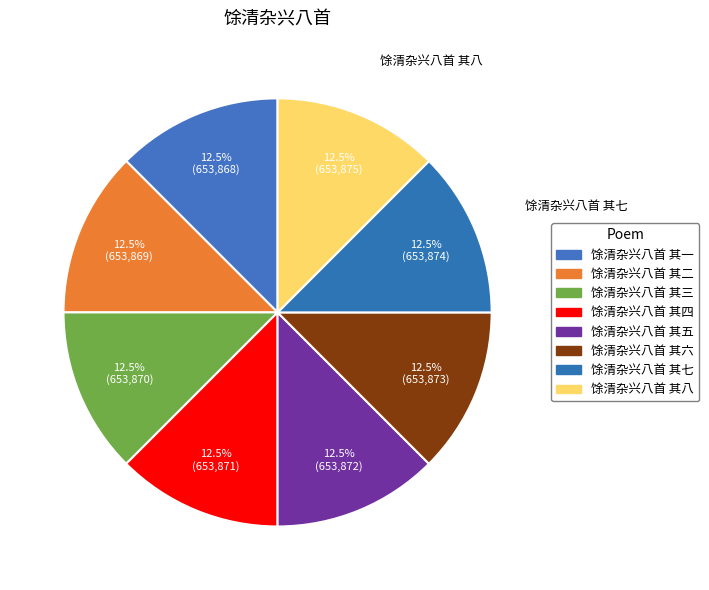

Approximately how many times larger is the value at 馀清杂兴八首 其一 compared to 馀清杂兴八首 其二?

1.0